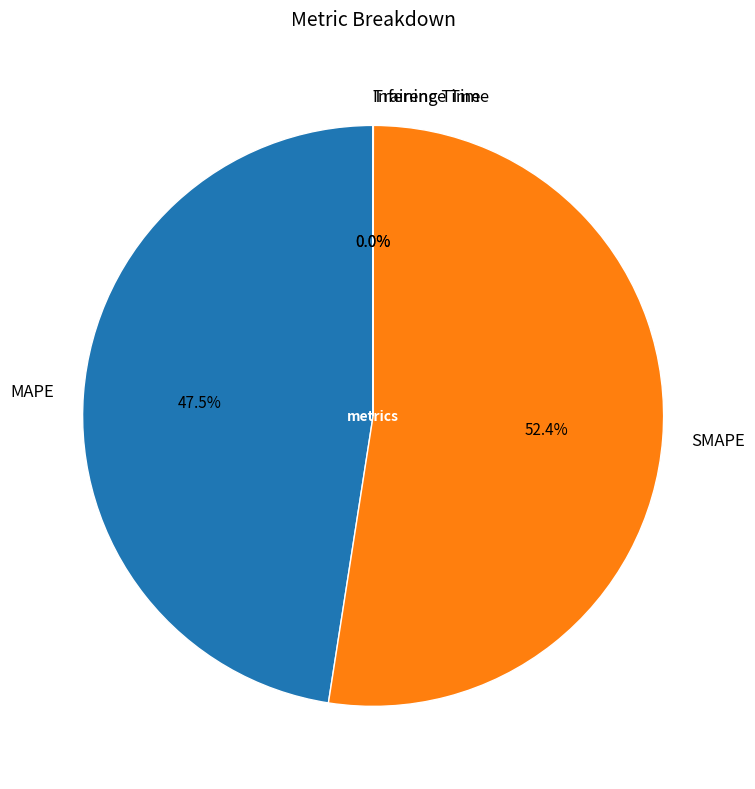

What is the ratio of the value at MAPE to the value at SMAPE?

0.9